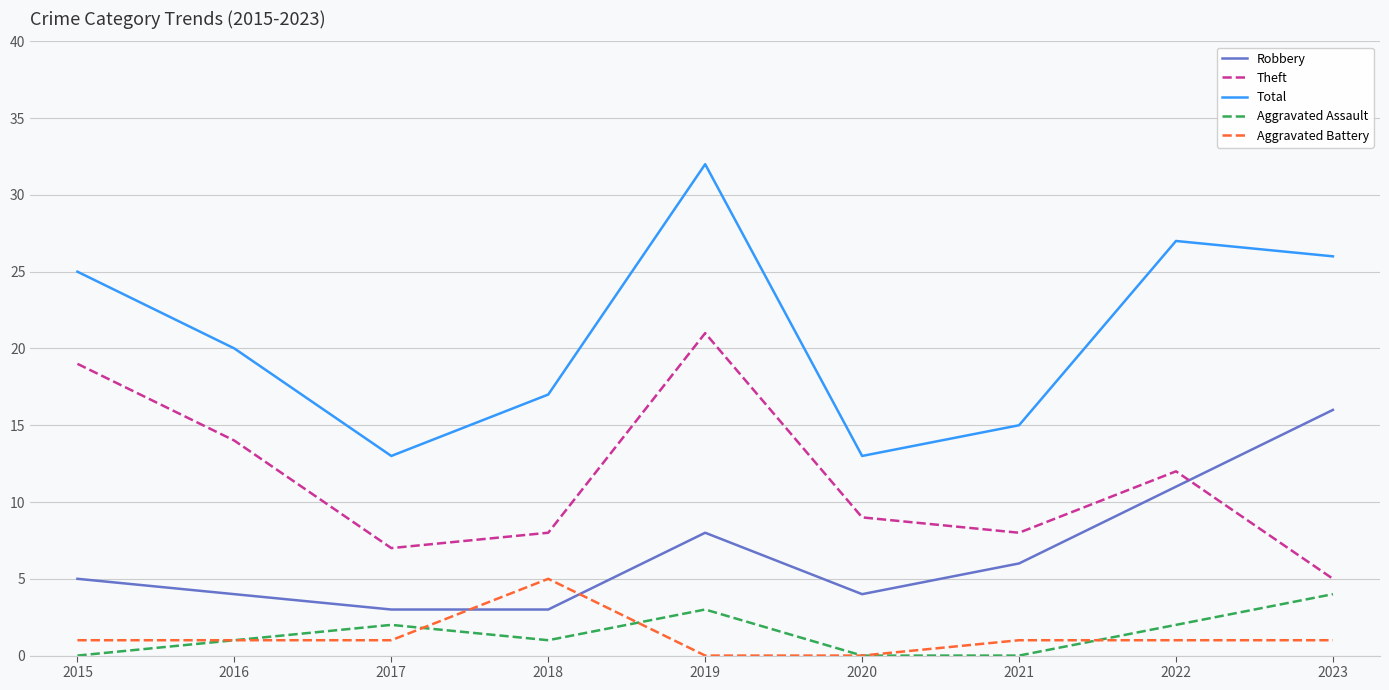

What is the spread (max minus min) of values at 2019?

32